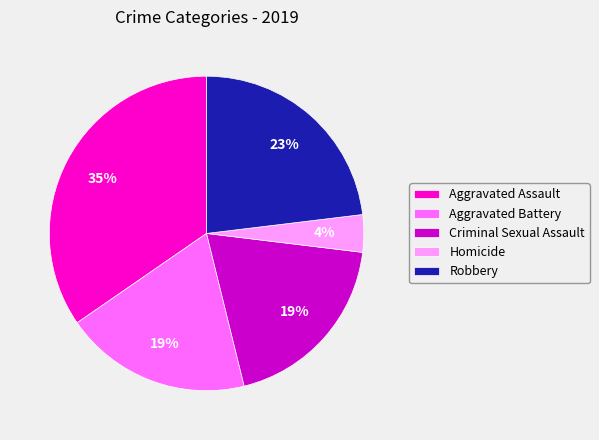

Which has a higher value, Homicide or Aggravated Assault?

Aggravated Assault